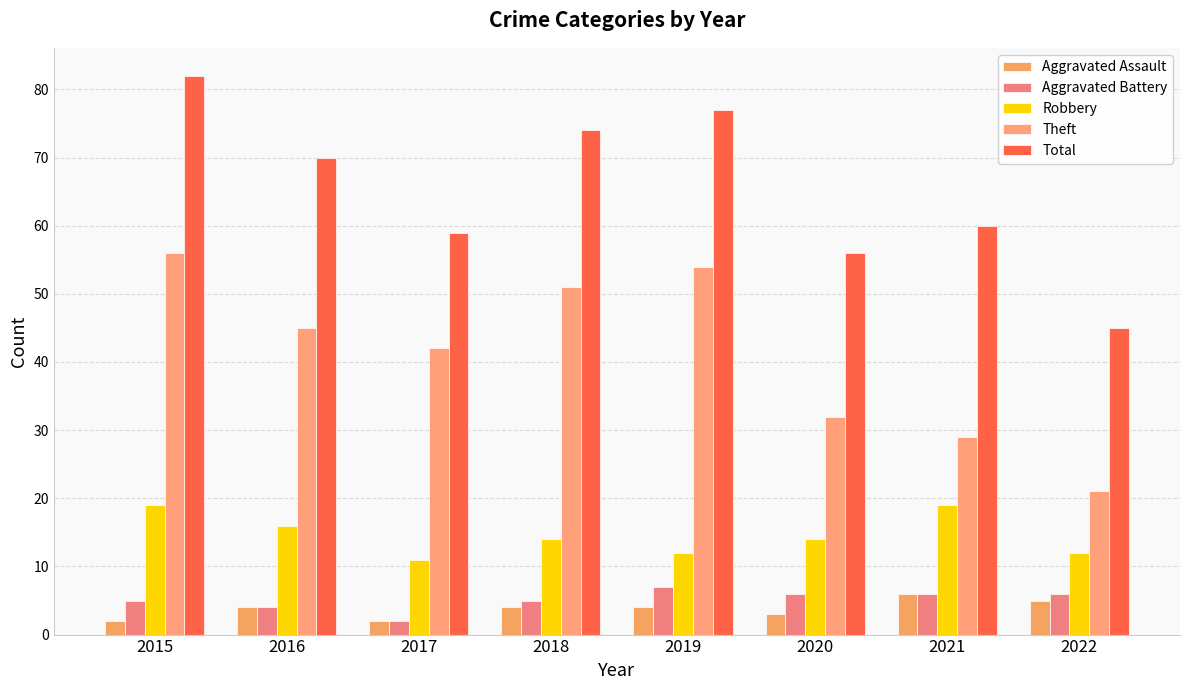

How many categories are shown in the chart?

8